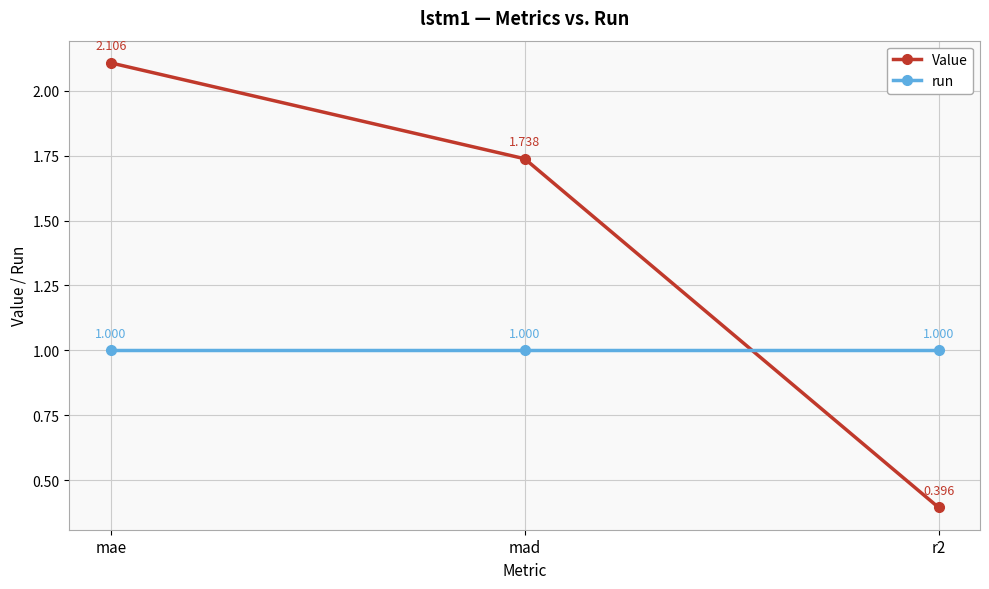

Which series changed the most between mad and r2?

Value